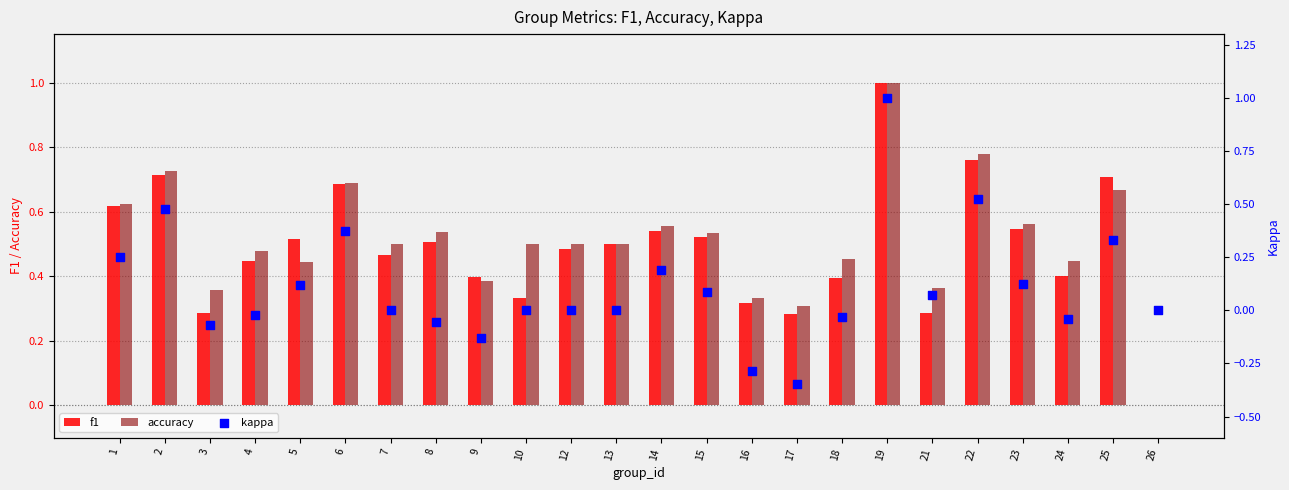

Is the value of f1 at 4 greater than the value of accuracy at 9?

Yes